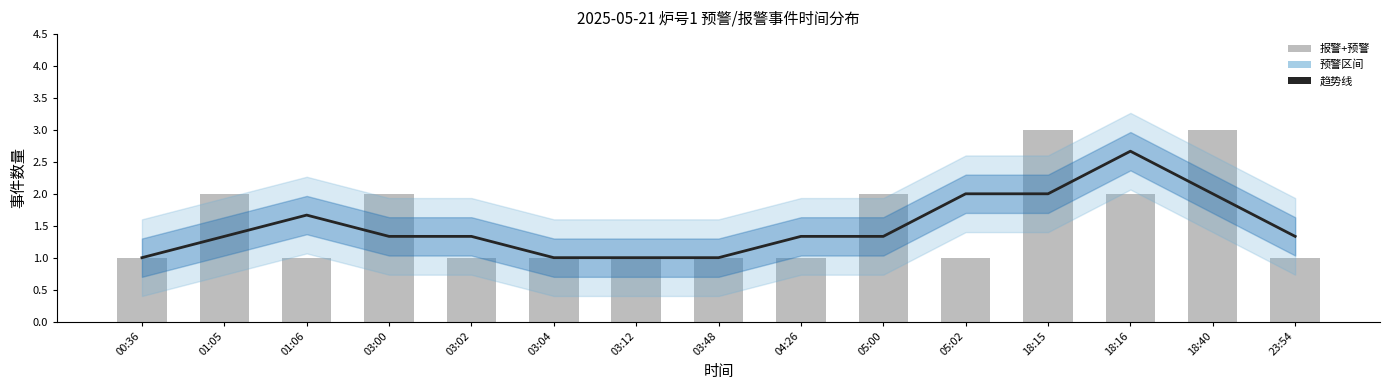

Which series has the widest spread of values?

报警+预警